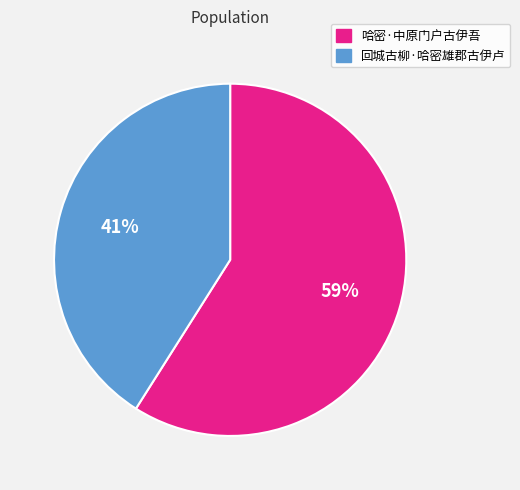

Which slice is the smallest?

回城古柳·哈密雄郡古伊卢